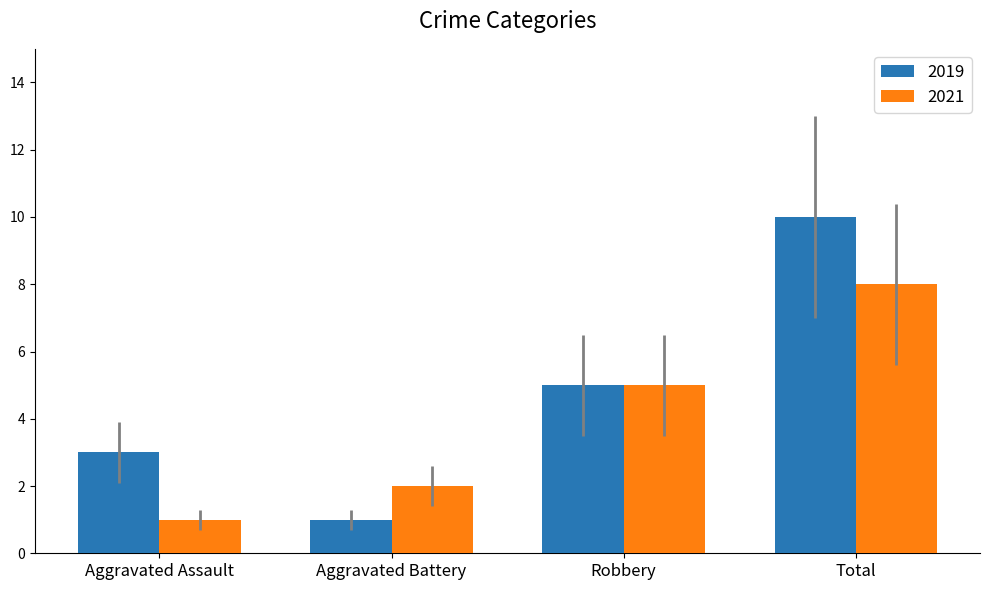

Reading left to right, transcribe all the data shown in this chart.

2019: Aggravated Assault=3	Aggravated Battery=1	Robbery=5	Total=10
2021: Aggravated Assault=1	Aggravated Battery=2	Robbery=5	Total=8